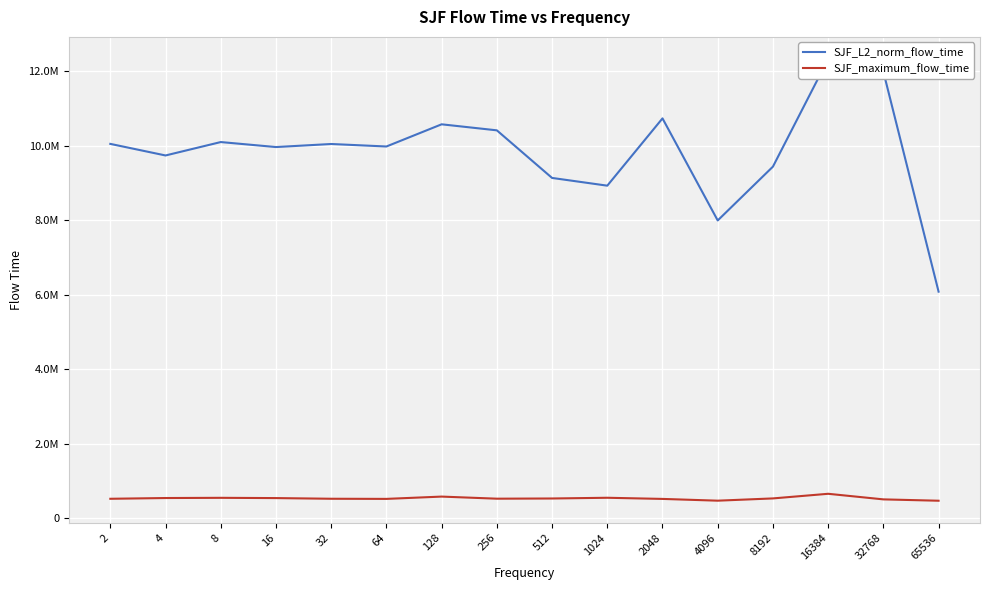

True or false: SJF_L2_norm_flow_time and SJF_maximum_flow_time cross at least once.

False